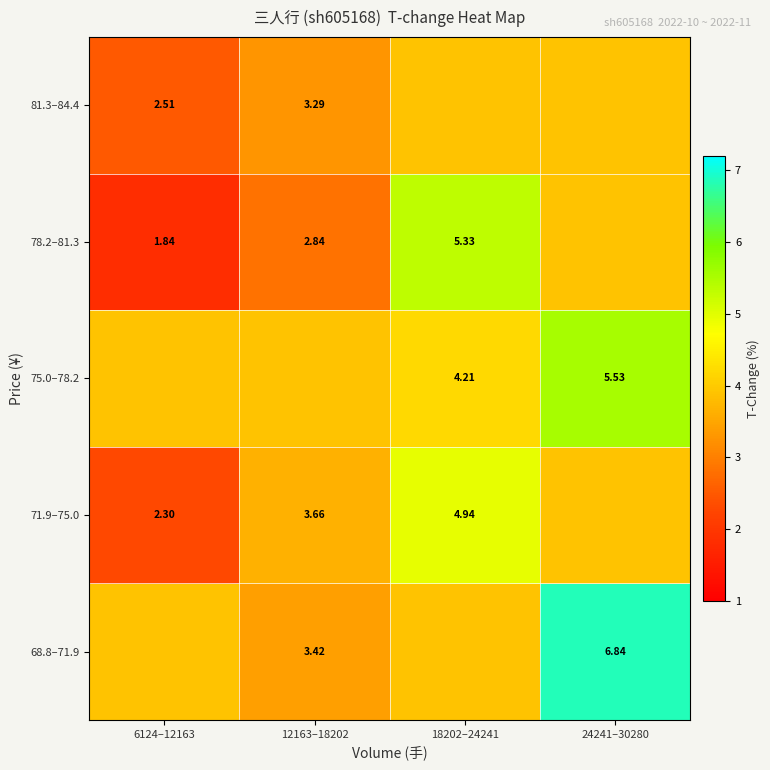

Is the value of 78.2–81.3 at 12163–18202 greater than the value of 75.0–78.2 at 24241–30280?

No